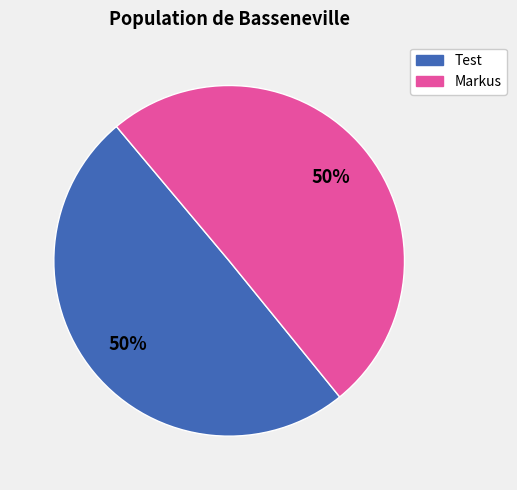

To the nearest percent, what is the combined percentage of Test and Markus?

100%